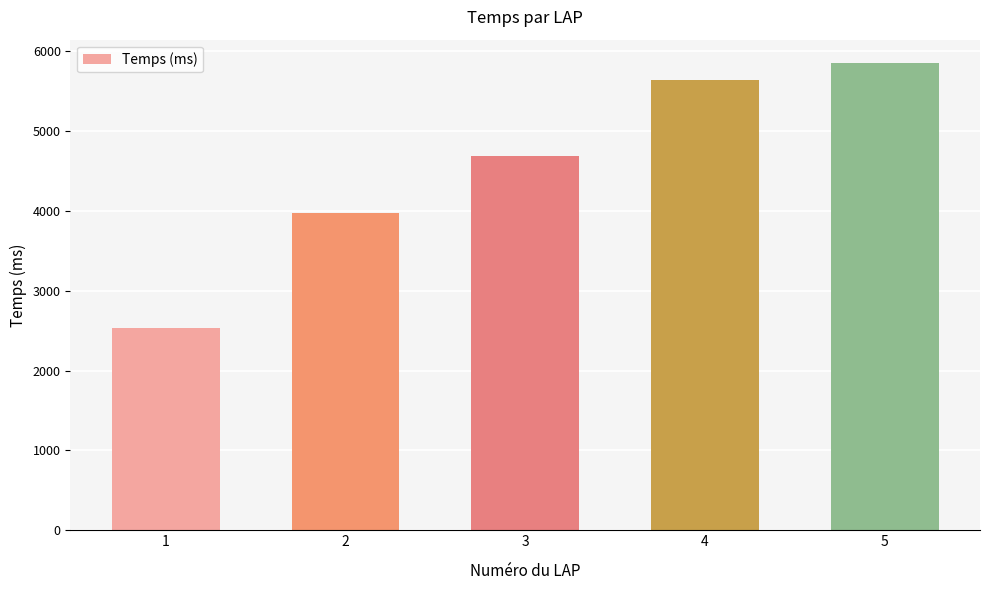

What is the change in value from 2 to 3?

+716